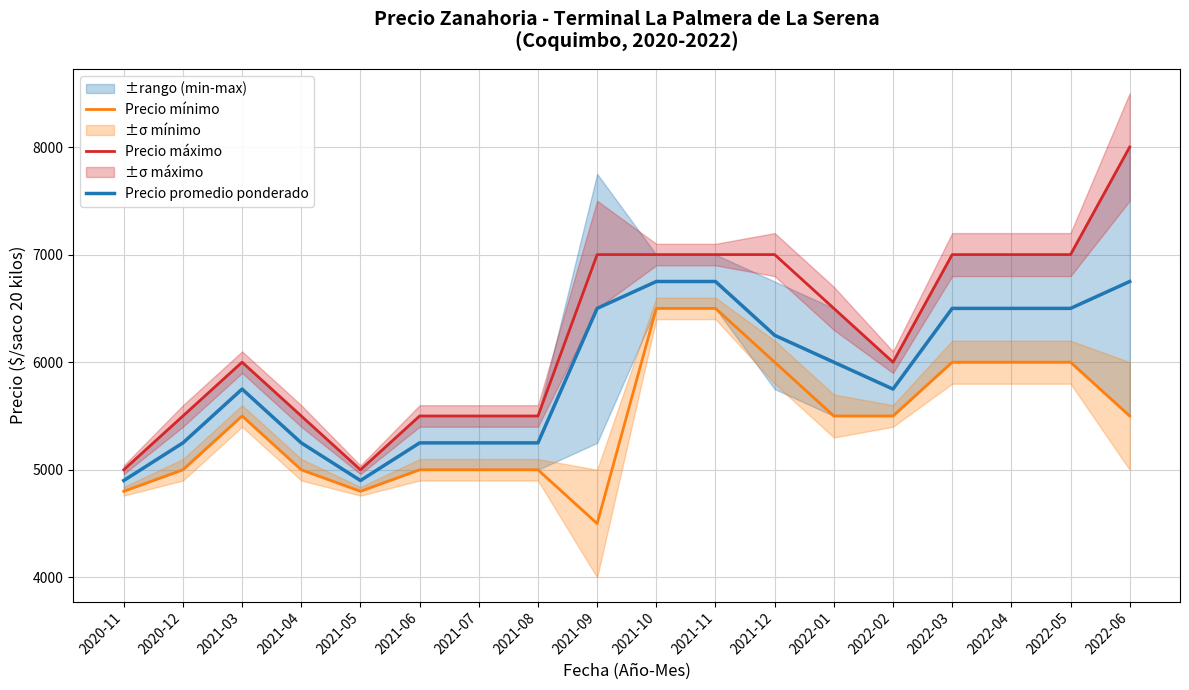

Is it true that Precio mínimo equals 5500 at 2022-06?

True